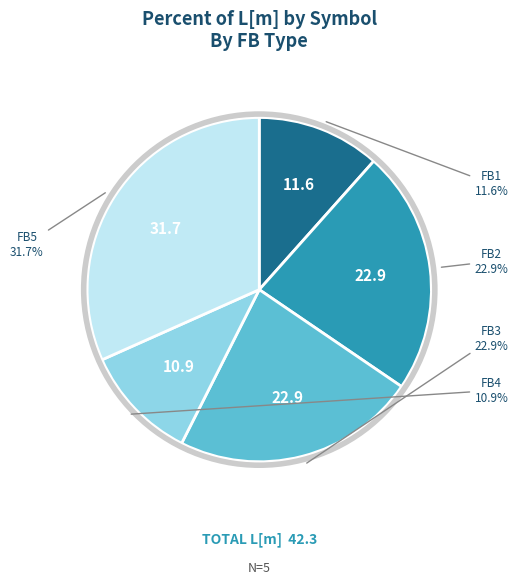

To the nearest percent, what is the difference between the FB4 and FB2 slice percentages?

12%